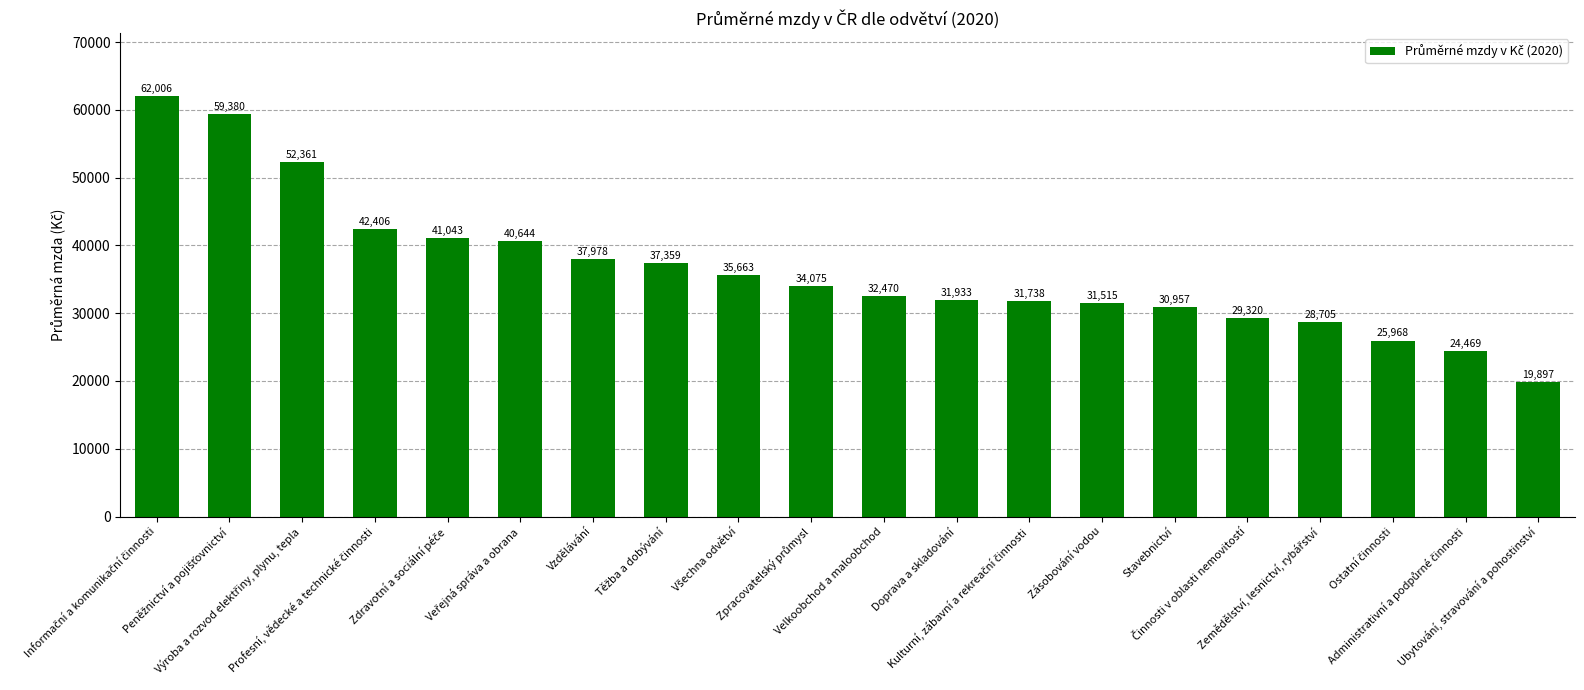

Which category has the lowest value across all series?

Ubytování, stravování a pohostinství